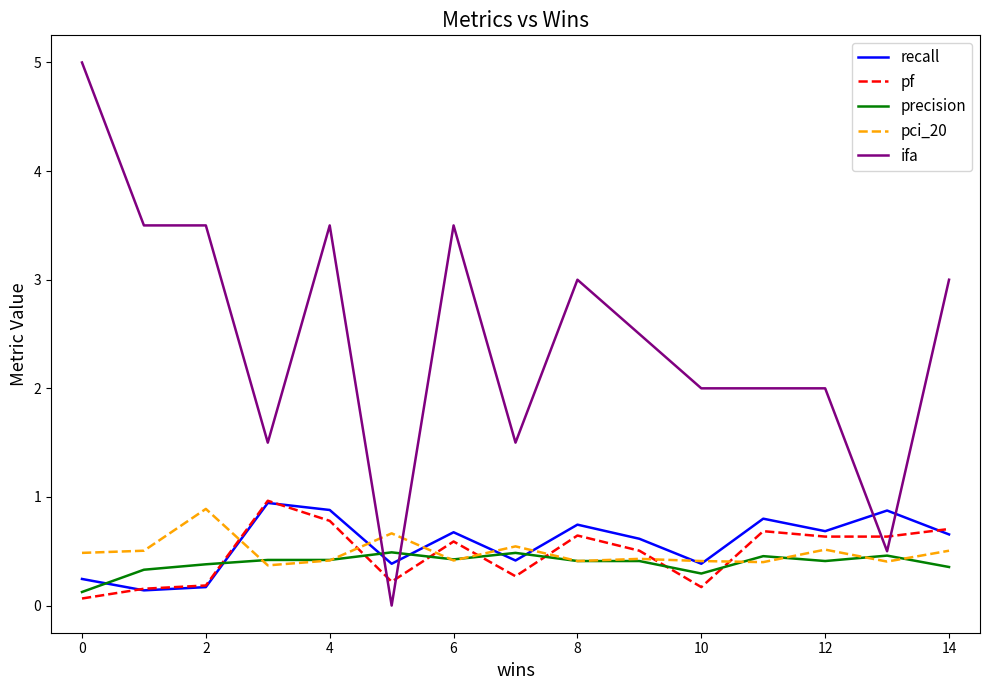

Does the chart display data point markers on the line(s)?

No